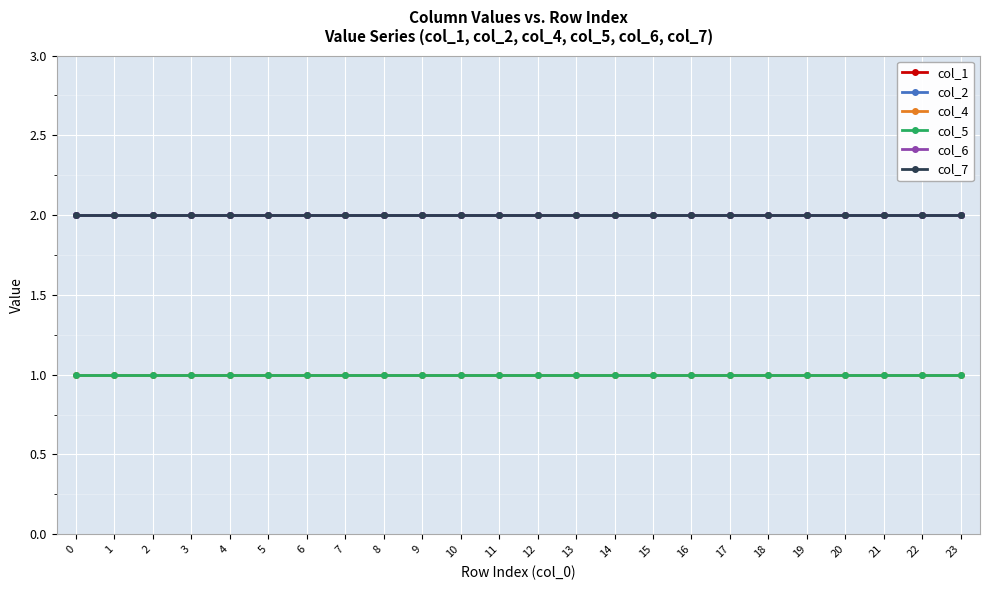

Which series has the largest range (max minus min)?

col_1